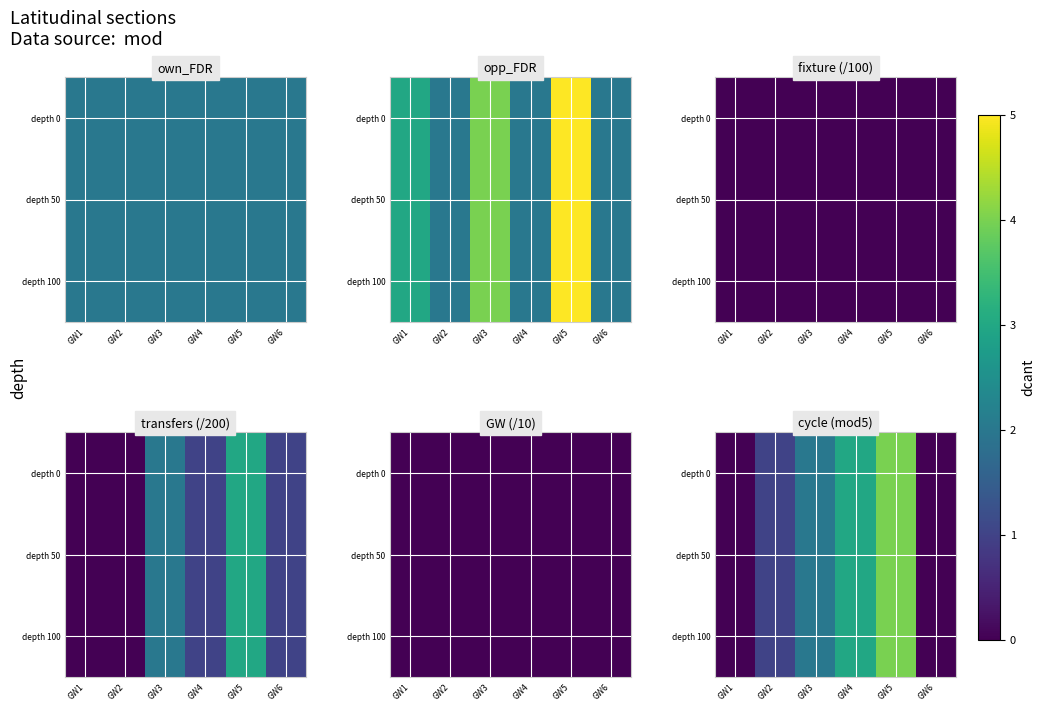

Is the value of depth 100 at GW3 greater than the value of depth 0 at GW4?

No